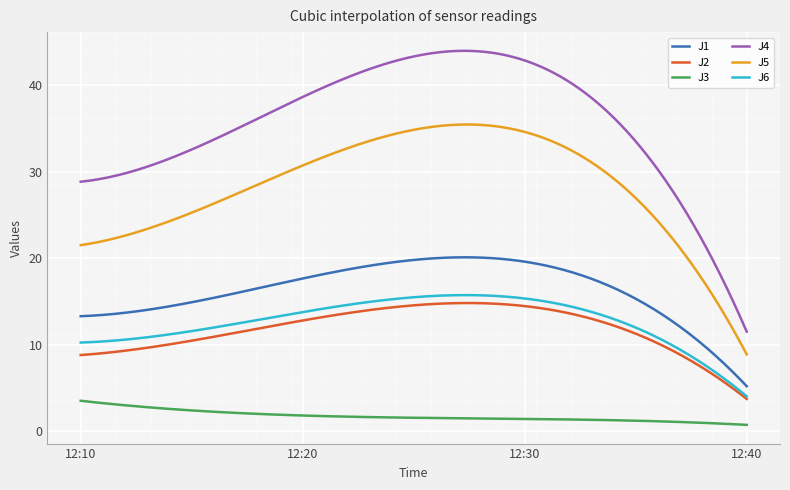

True or false: J1 and J5 cross at least once.

False